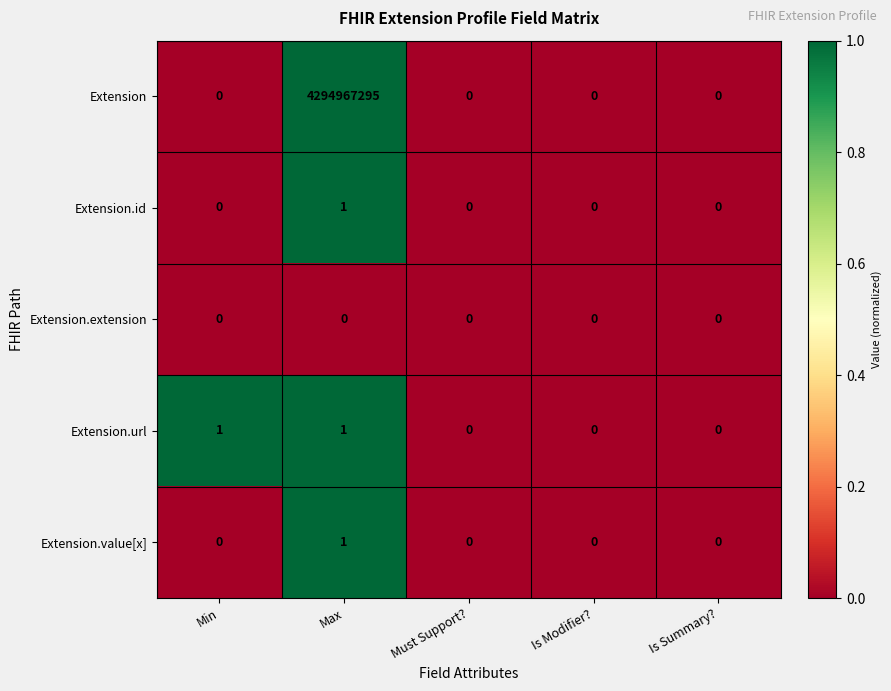

Which series has the largest total across all categories?

Extension